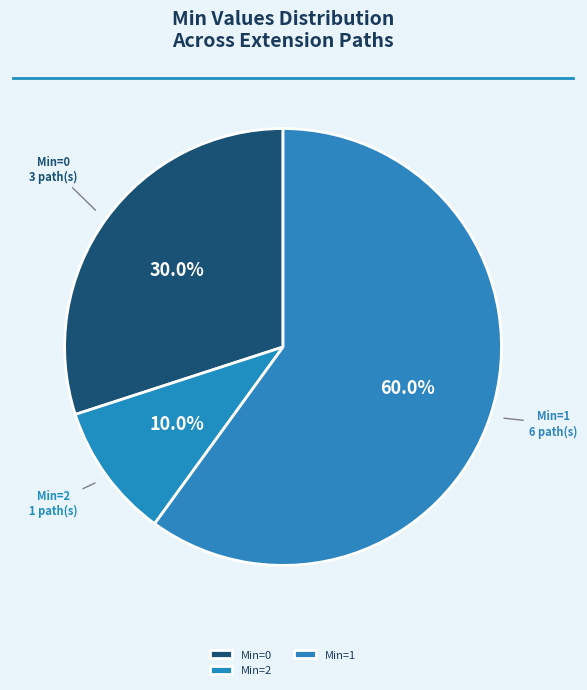

What is the total percentage of Min=1 and Min=0?

90.0%